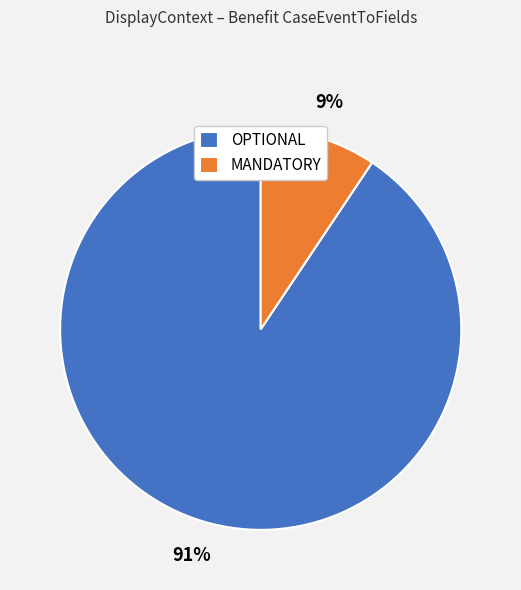

Which has a higher value, OPTIONAL or MANDATORY?

OPTIONAL